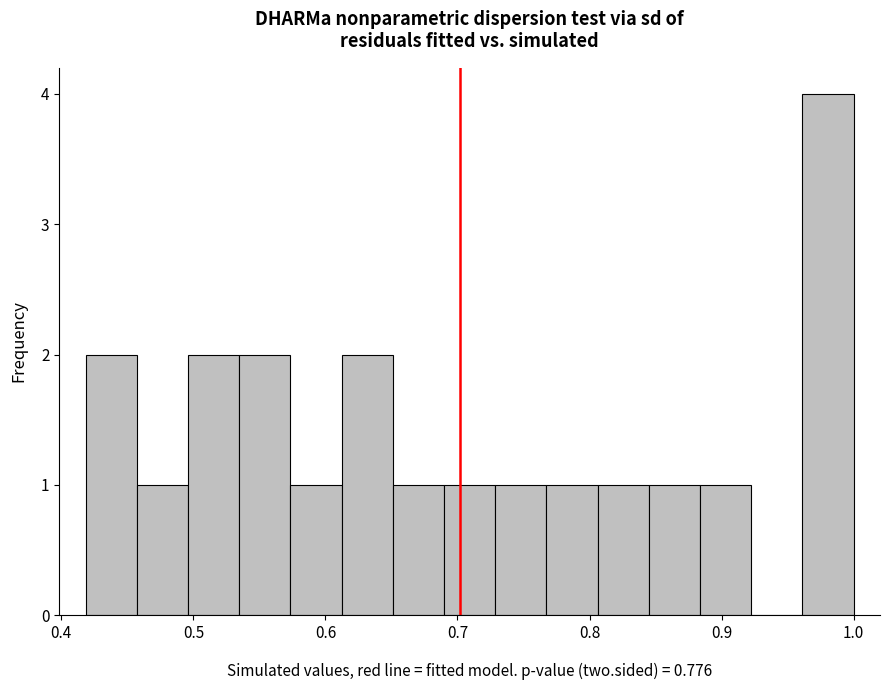

Around what value on the x-axis is the tallest bar? Give the approximate position of its centre, as read against the axis.

0.98